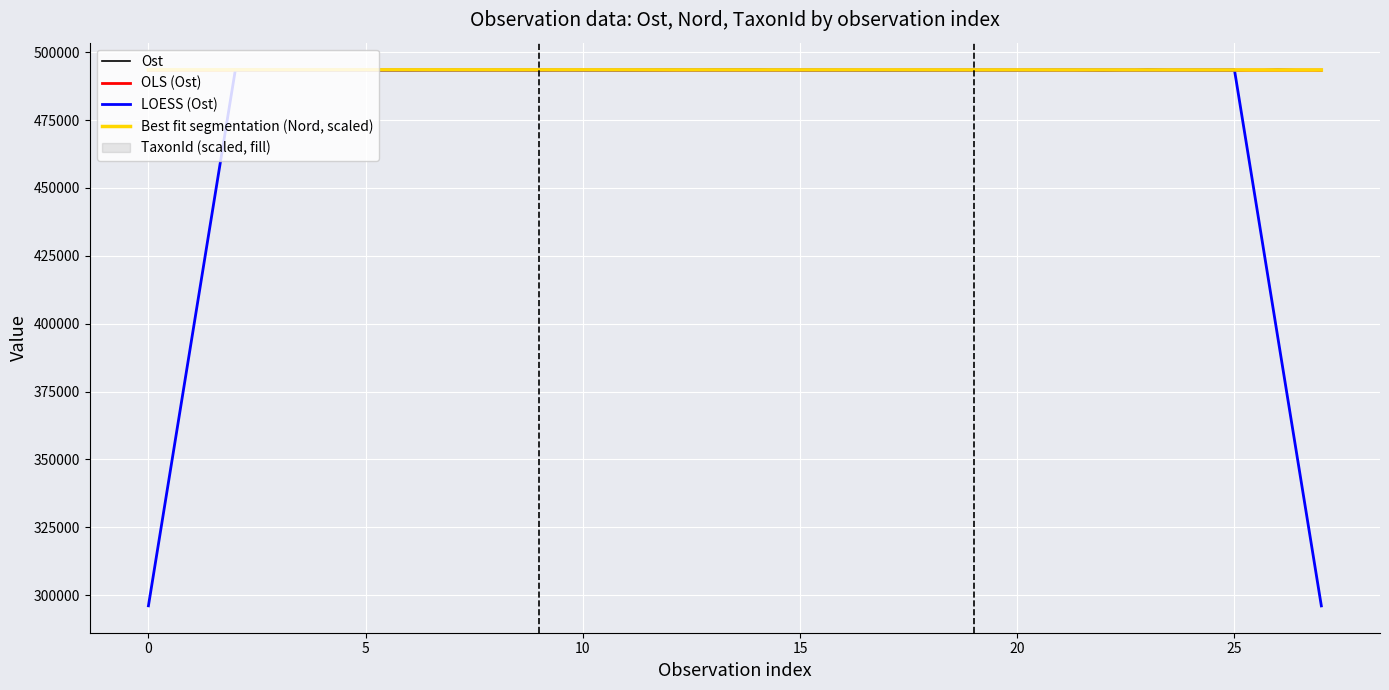

True or false: Best fit segmentation (Nord, scaled) and OLS (Ost) intersect in this chart.

False